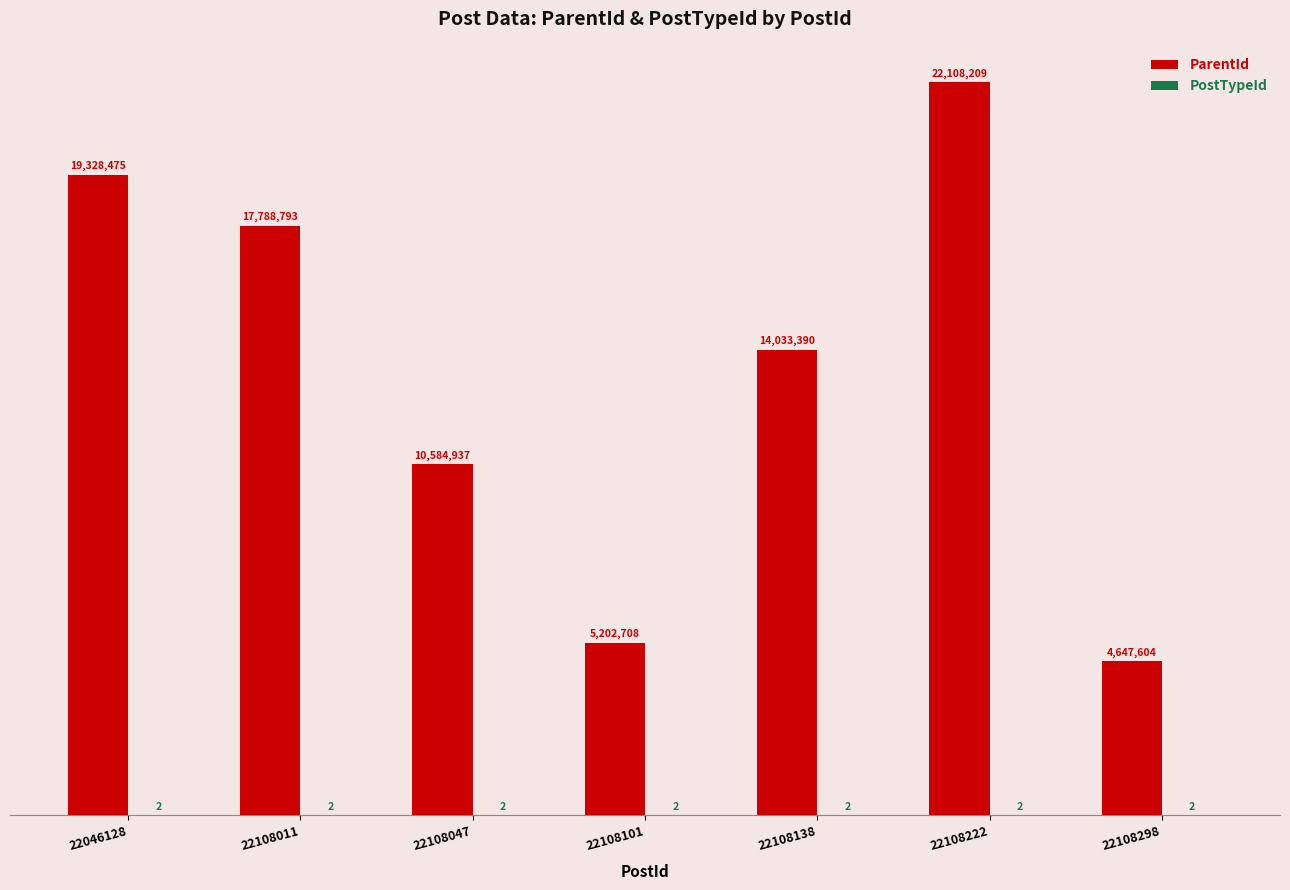

List the series in order of their overall mean, highest first.

ParentId, PostTypeId